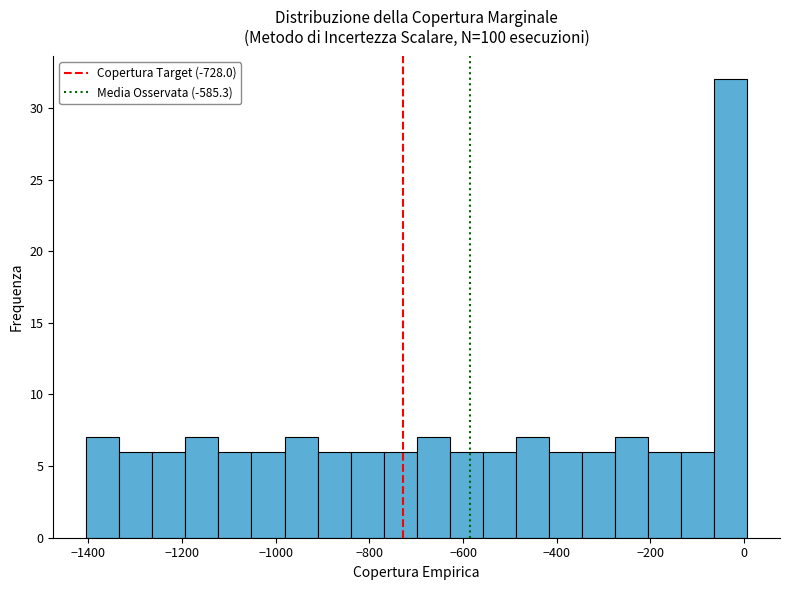

Around what value on the x-axis is the tallest bar? Give the approximate position of its centre, as read against the axis.

-20